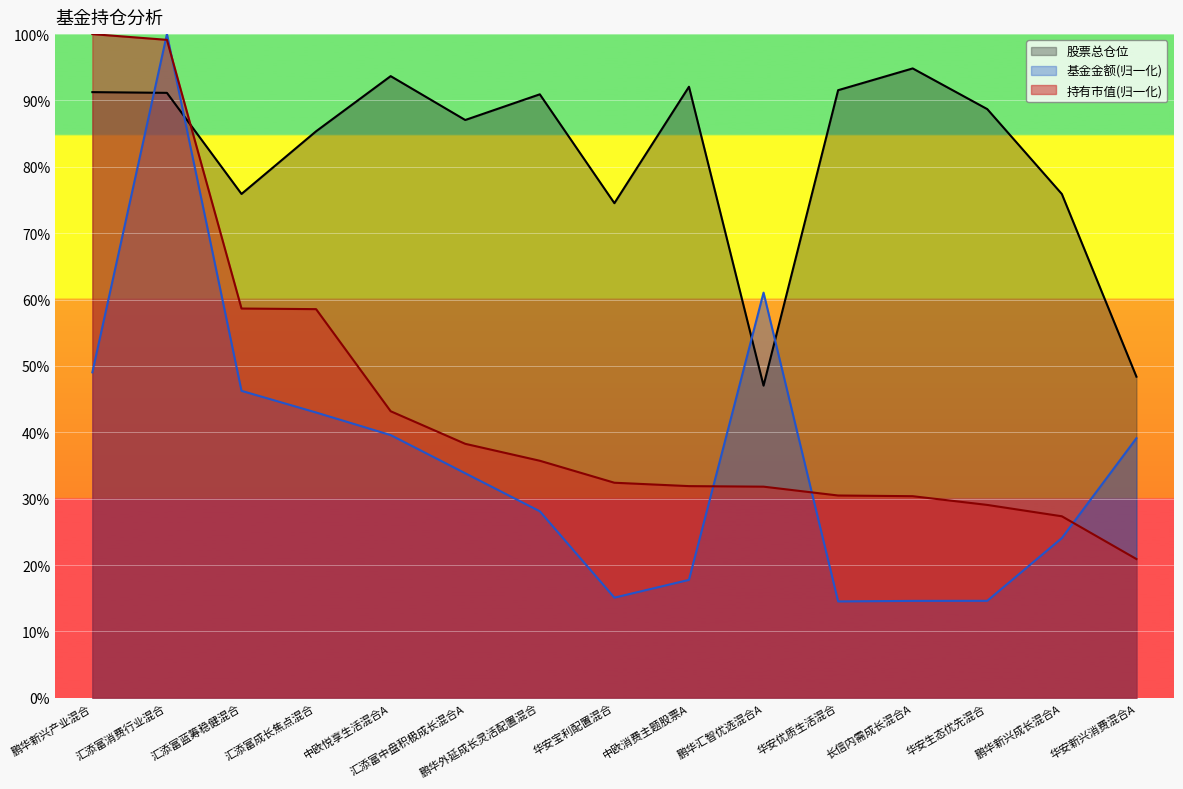

Between 汇添富中盘积极成长混合A and 华安宝利配置混合, which series saw the biggest shift?

基金金额(归一化)